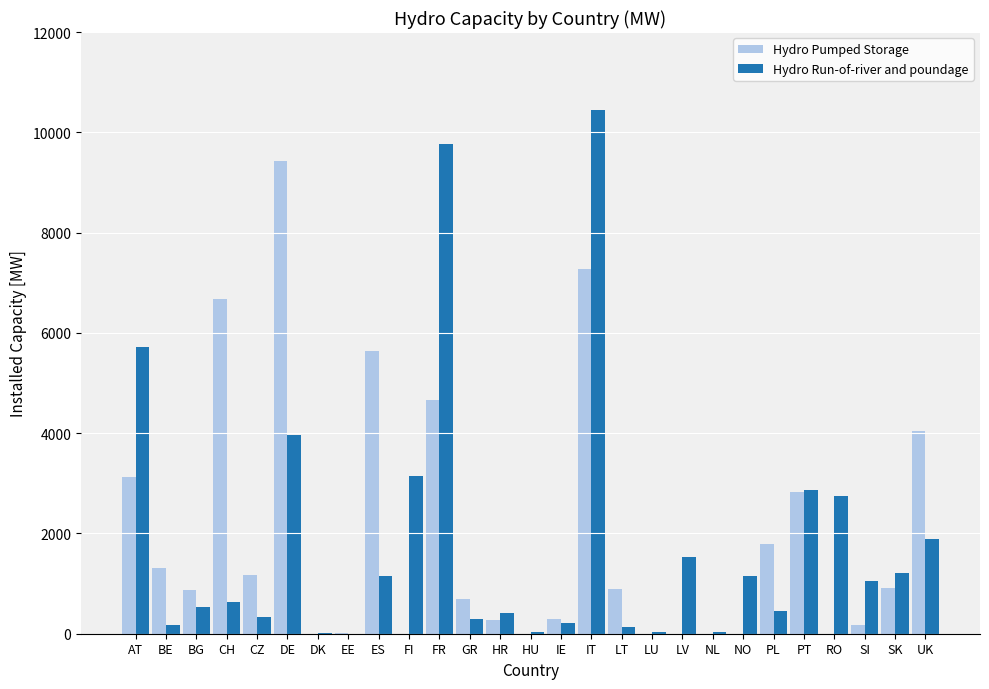

What is the maximum value for Hydro Run-of-river and poundage?

10441